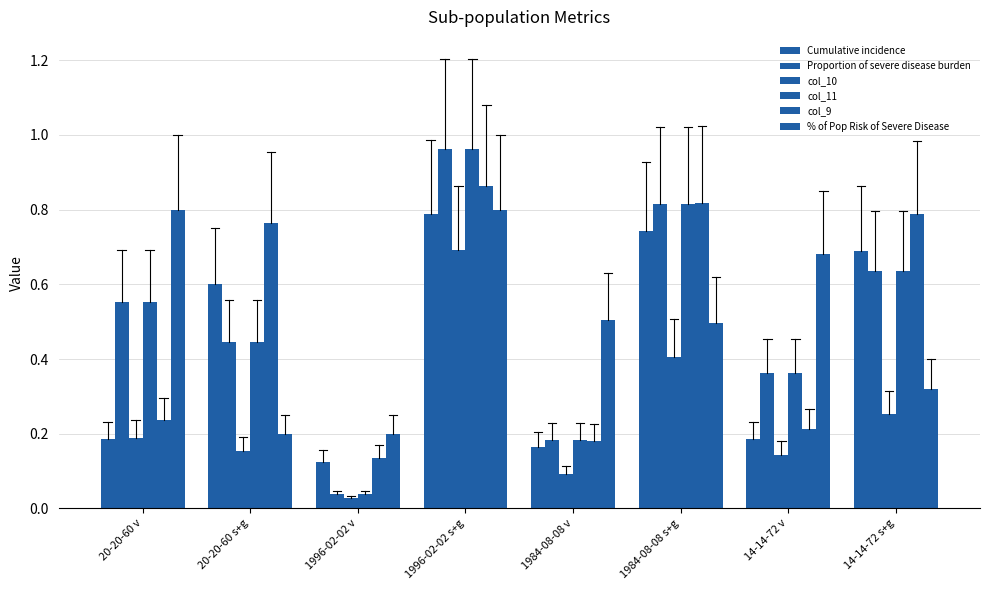

What is the label of the 1st bar from the left?

20-20-60 v